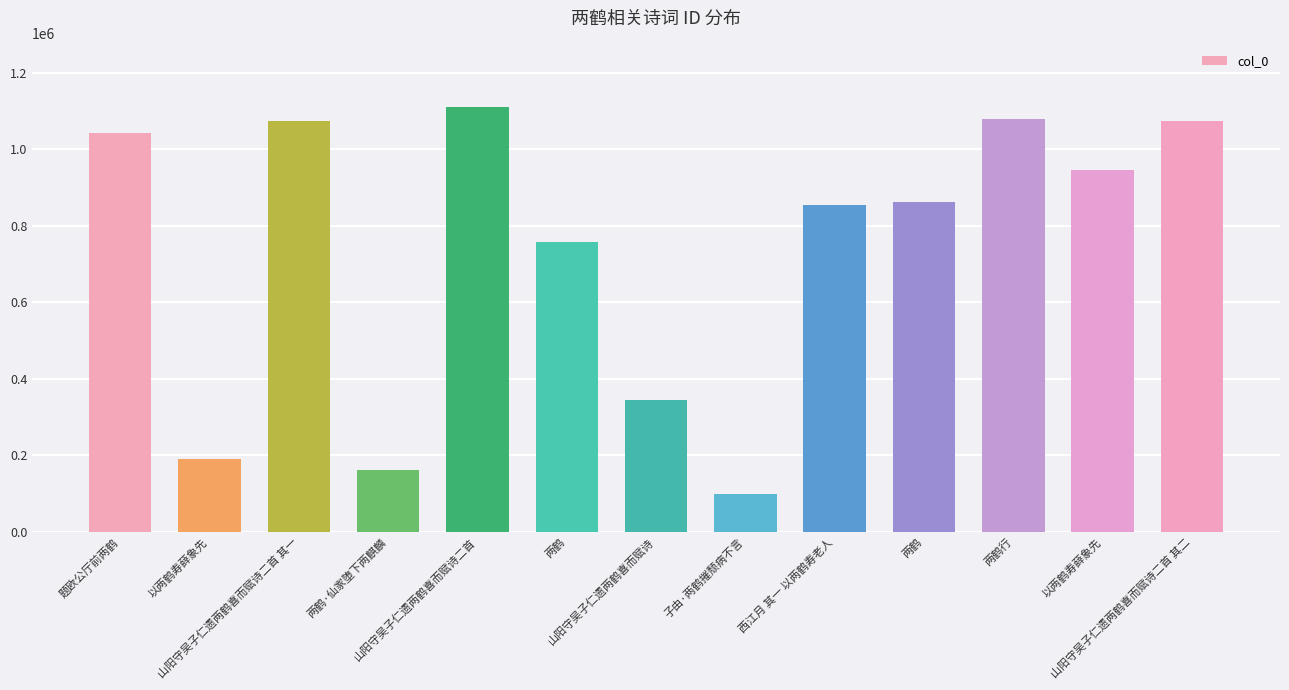

Count the number of categories in the chart.

13